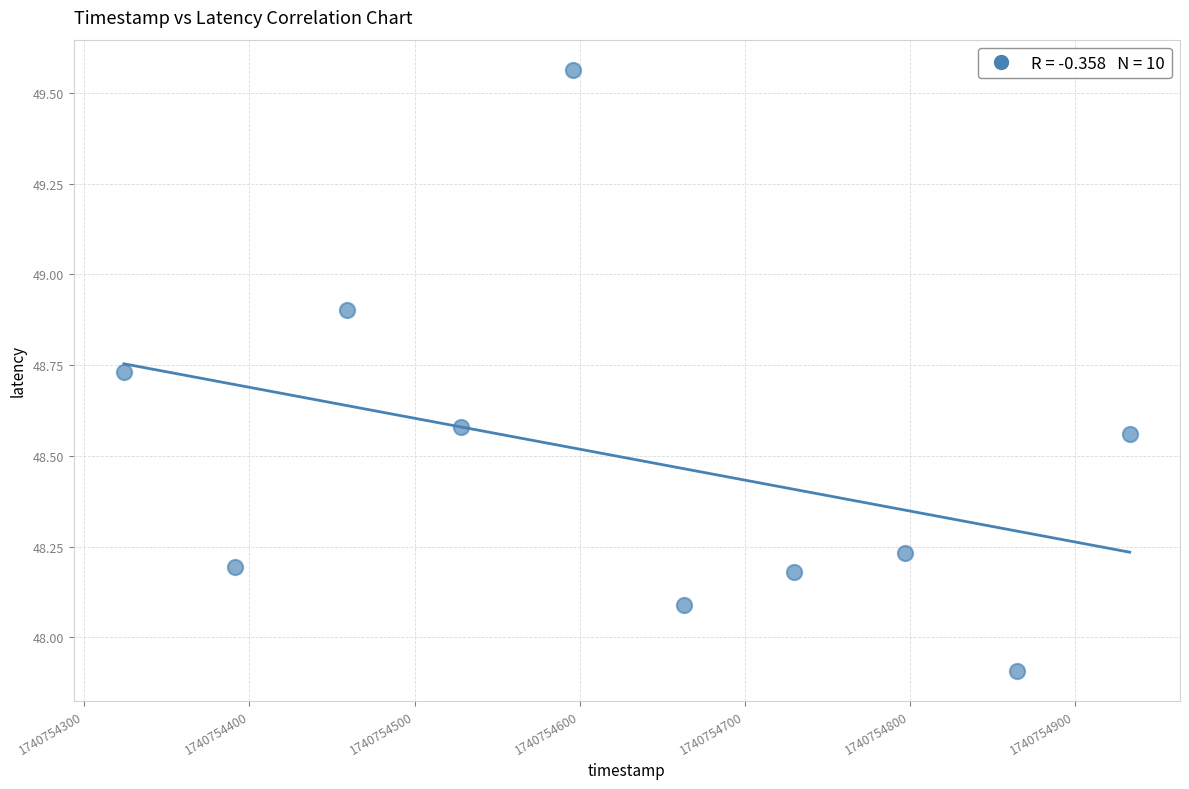

What is the range of X values (max minus min)?

609.0